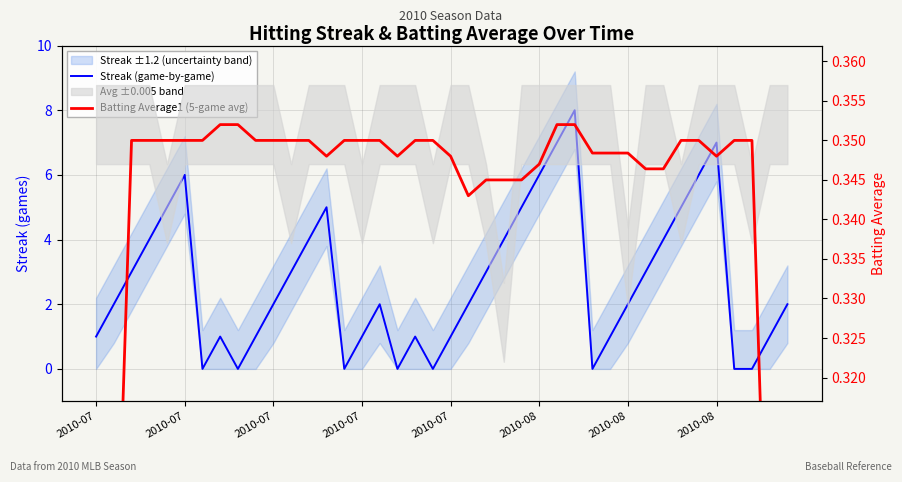

What is the label of the 9th point from the right?

31